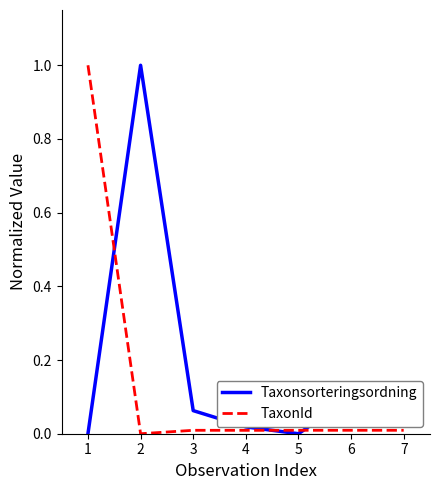

What is the maximum value for Taxonsorteringsordning?

1.0